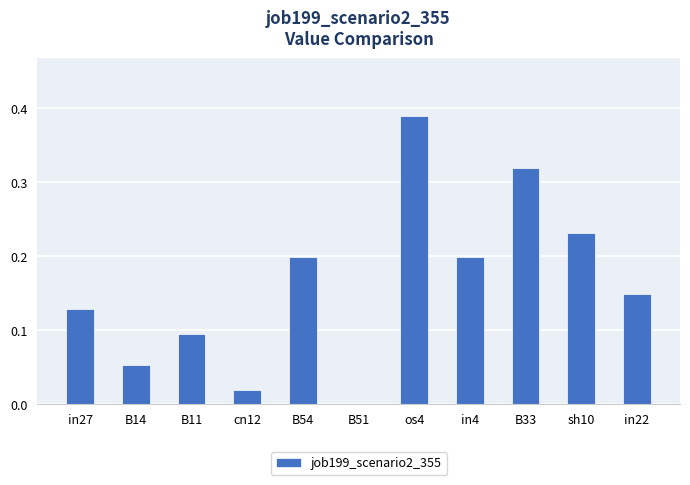

Does the chart contain stacked bars?

No